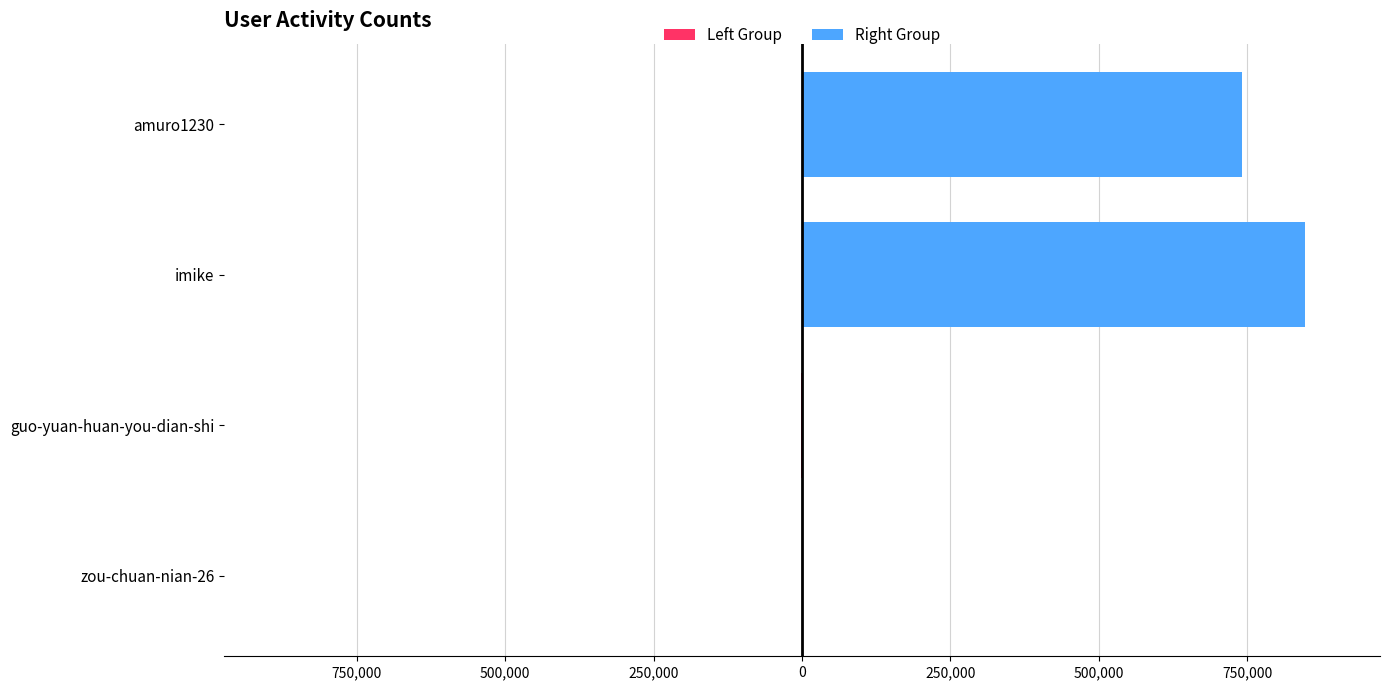

What is the value of the Left Group bar at the 2nd from the left?

-1863